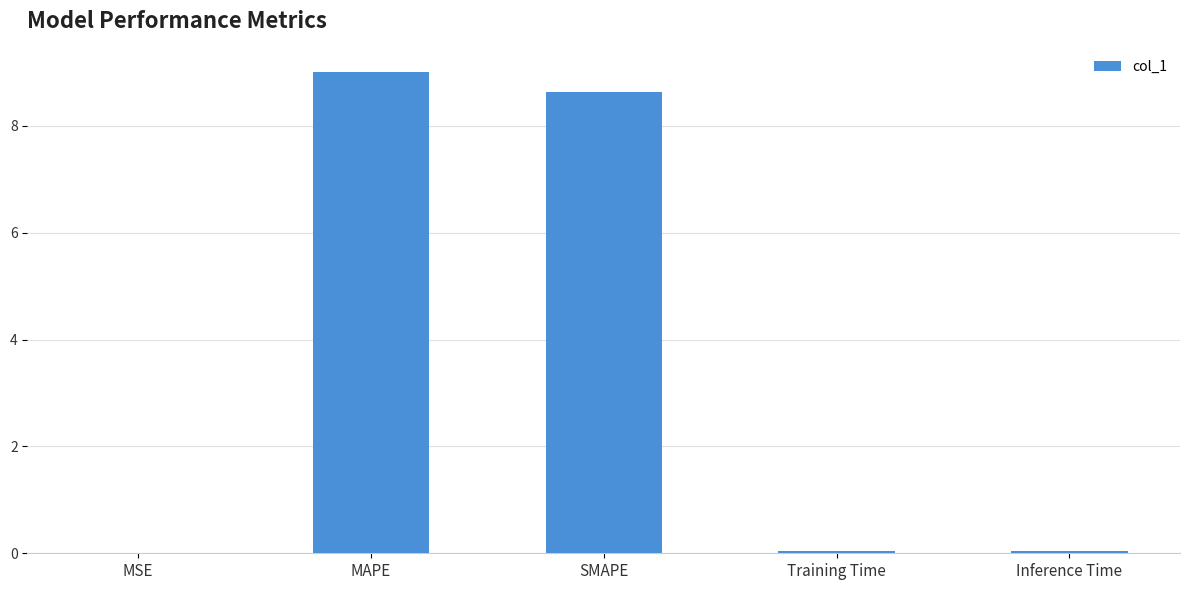

Approximately how many times larger is the value at MAPE compared to SMAPE?

1.0